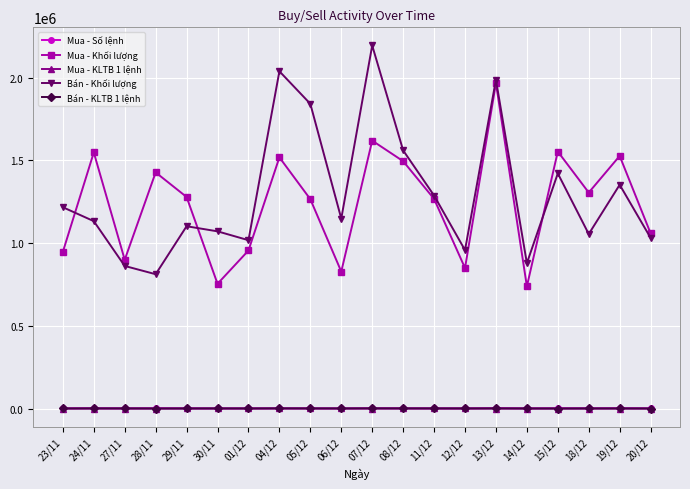

True or false: Mua - Khối lượng and Bán - KLTB 1 lệnh cross at least once.

False